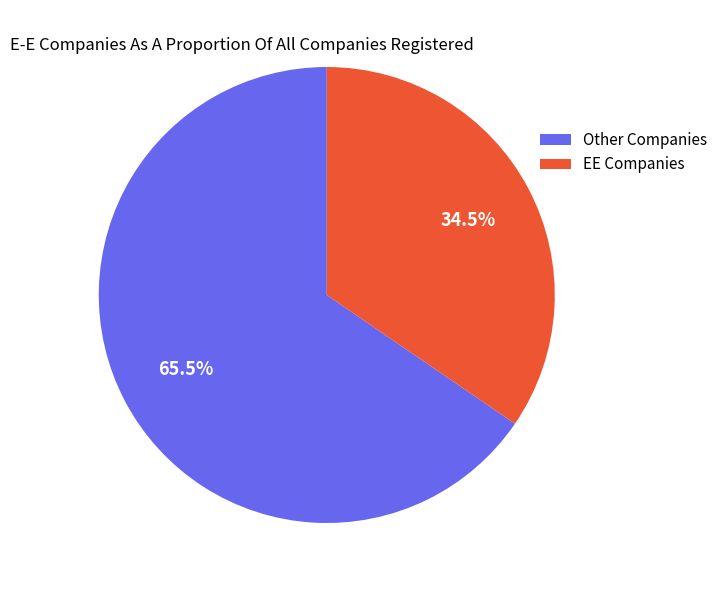

Approximately how many times larger is the value at EE Companies compared to Other Companies?

0.5